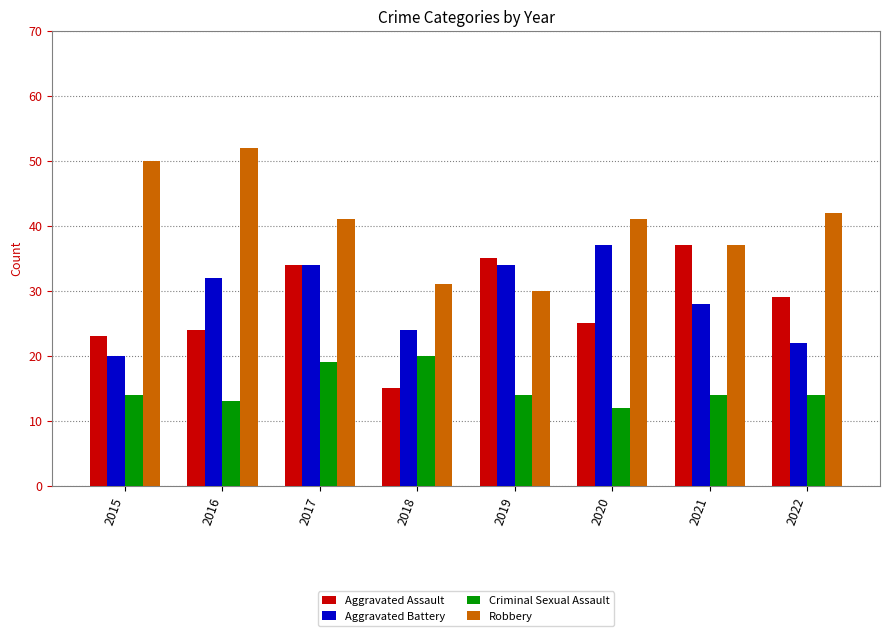

What is the approximate value of Robbery at 2015, to the nearest 5?

50